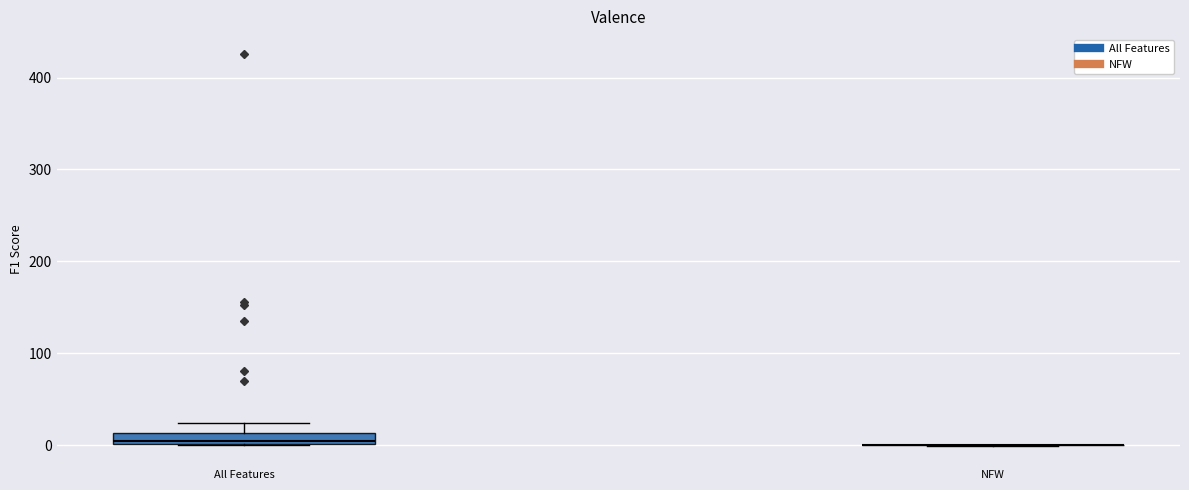

Comparing the boxes themselves (not the whiskers), which one is the tallest?

All Features